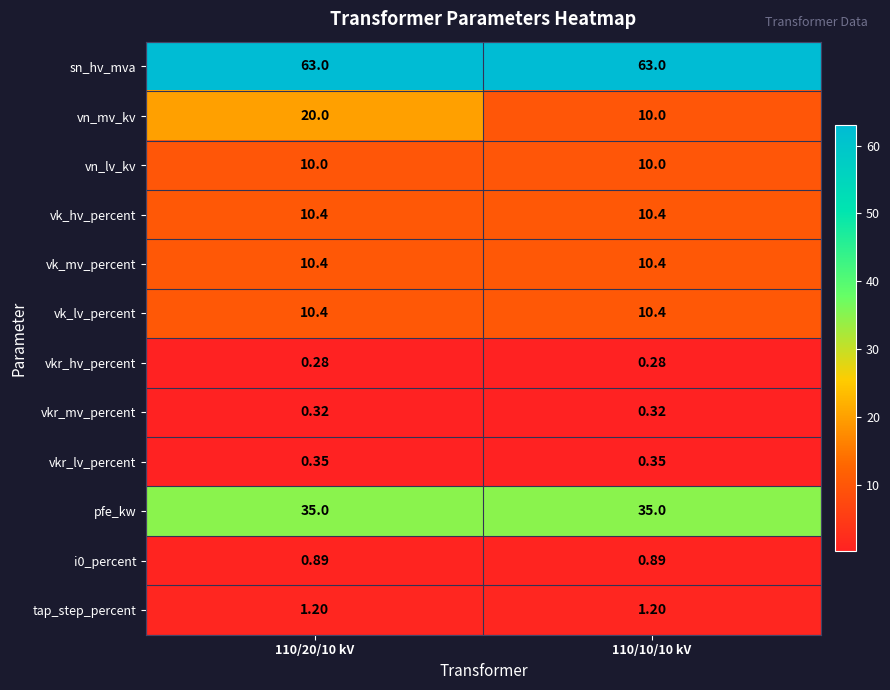

Is the value of tap_step_percent at 110/10/10 kV greater than the value of vkr_mv_percent at 110/20/10 kV?

Yes